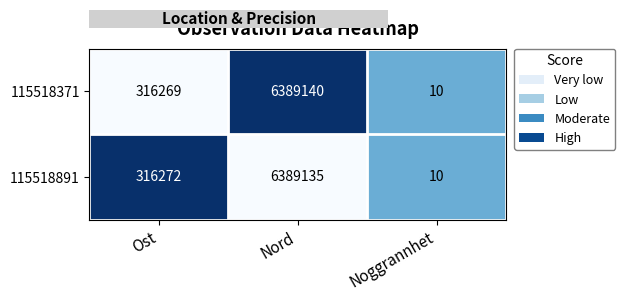

Reading left to right, what are all the values shown in this chart?

115518371: Ost=316269	Nord=6389140	Noggrannhet=10
115518891: Ost=316272	Nord=6389135	Noggrannhet=10